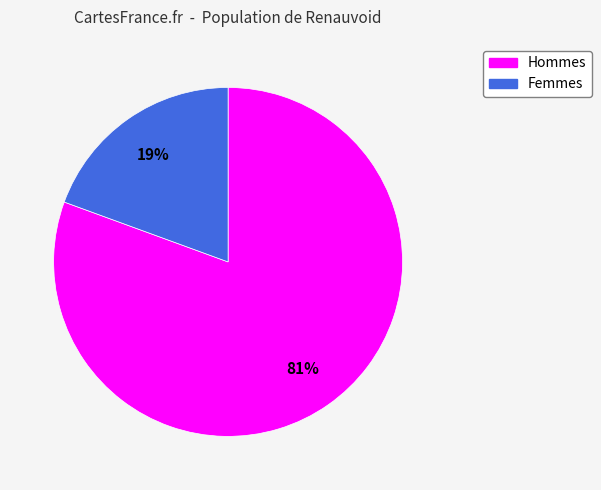

Is there a majority slice in this chart?

Yes